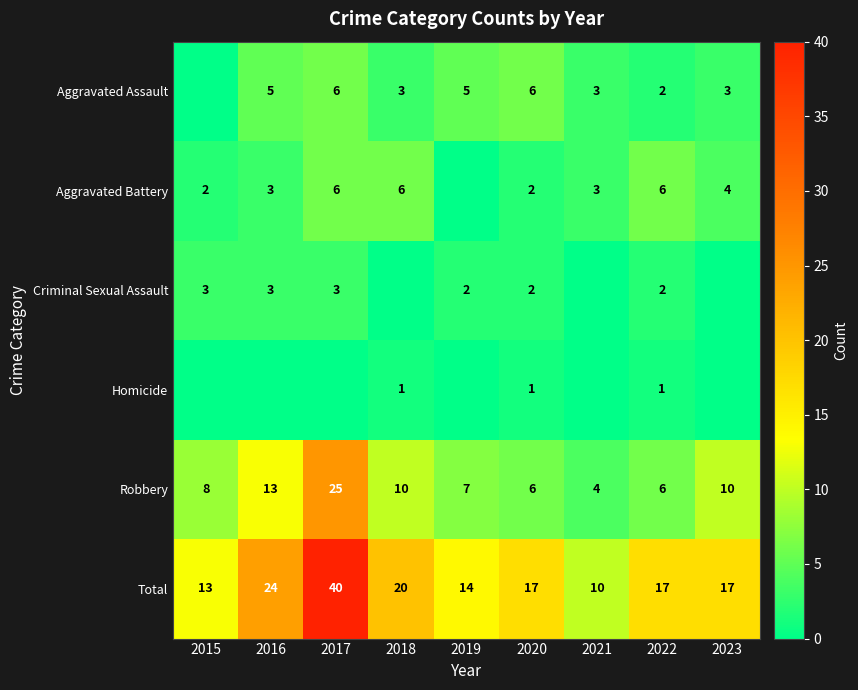

What is the approximate value of Robbery at 2015, to the nearest 5?

10